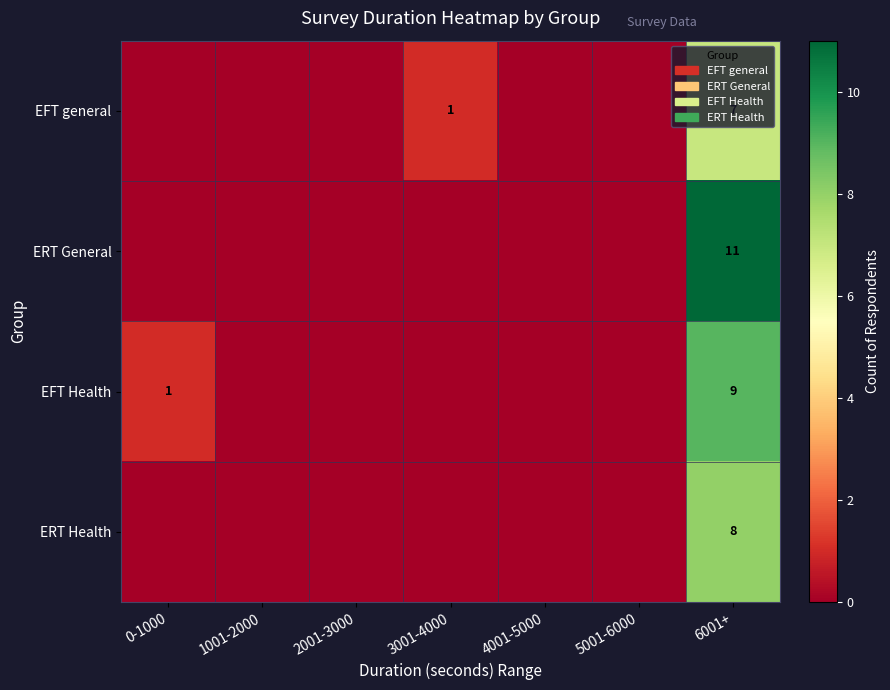

The ERT General series shows 15 at 6001+. True or false?

False